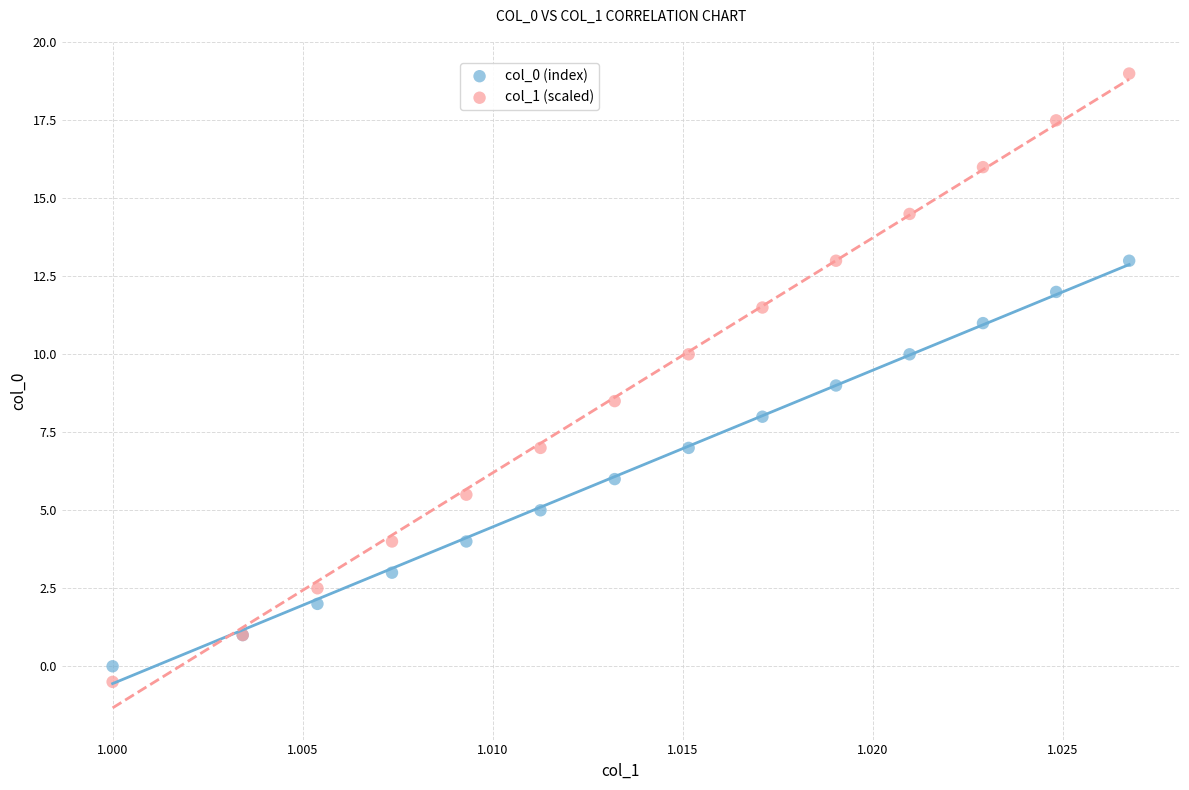

Which series reaches the maximum Y coordinate?

col_1 (scaled)